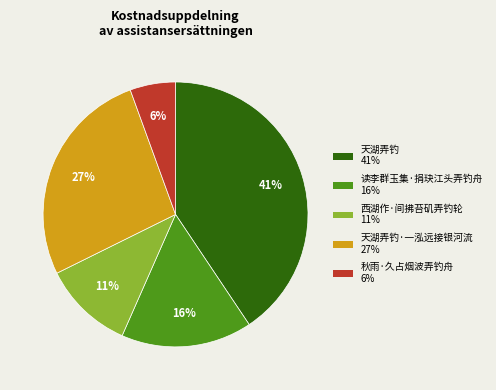

Is there any slice that represents more than half of the pie?

No